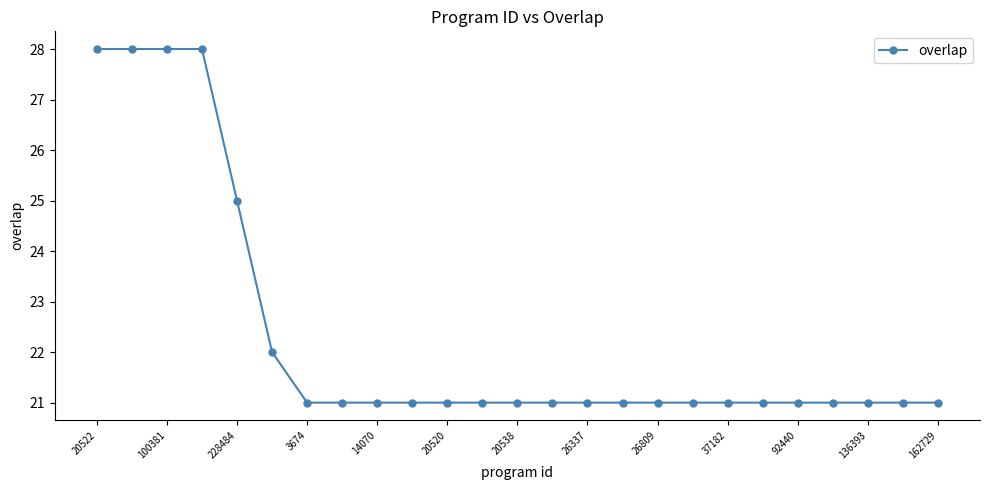

What is the value of the 4th point from the left?

28